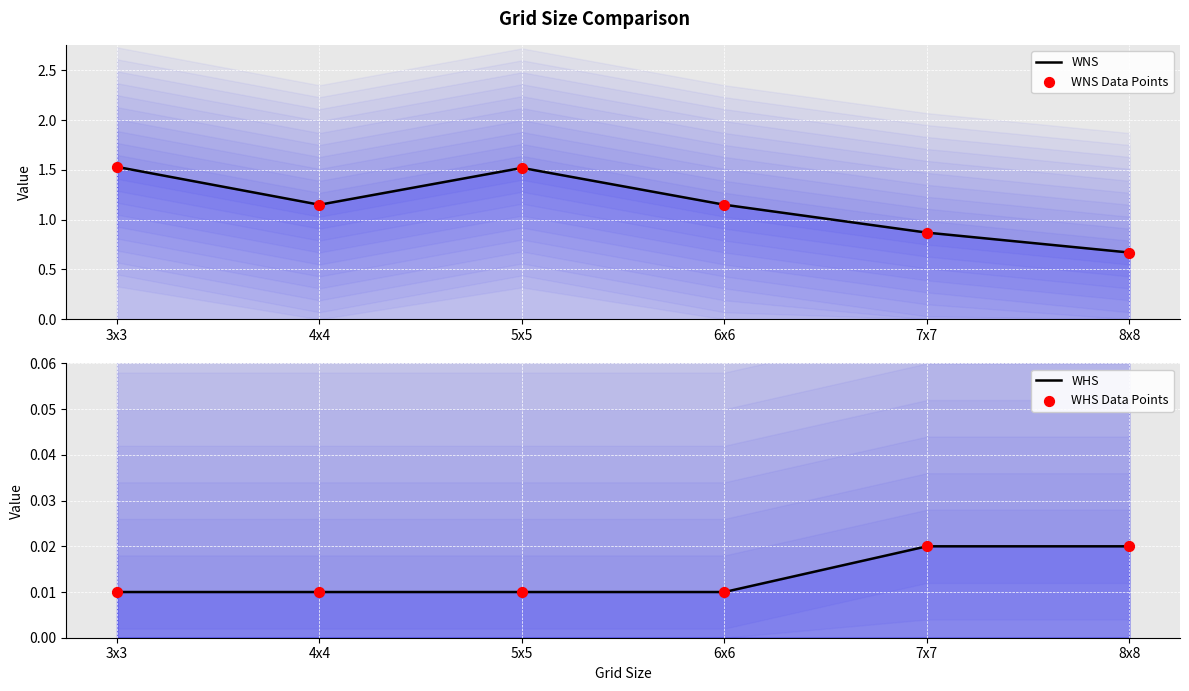

Is the value of WNS Data Points at 5x5 greater than the value of WHS Data Points at 8x8?

Yes